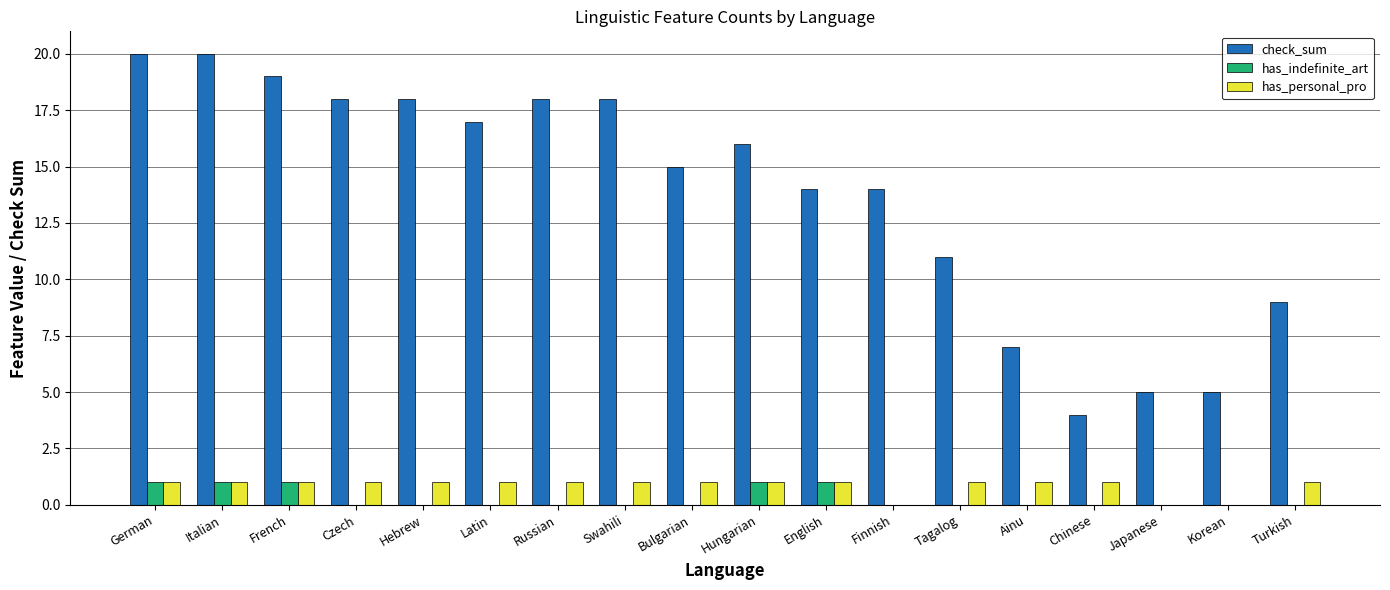

Which series changed the most between French and Latin?

check_sum